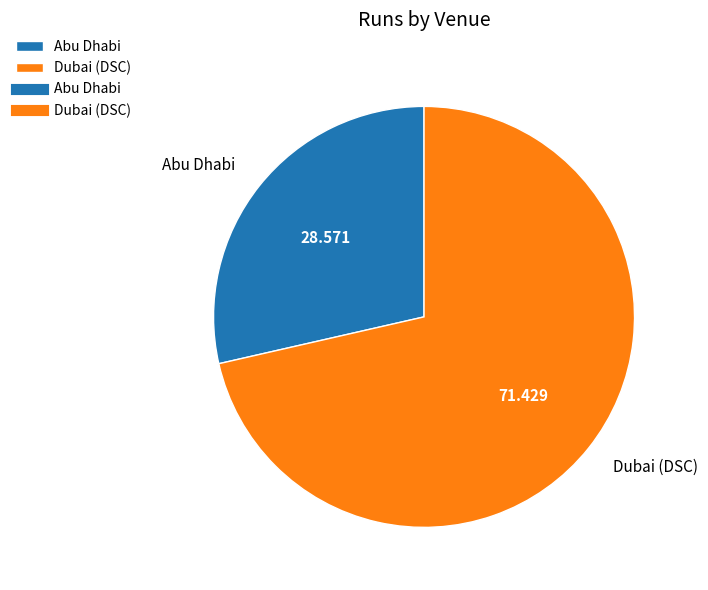

What is the smallest slice in the pie chart?

Abu Dhabi